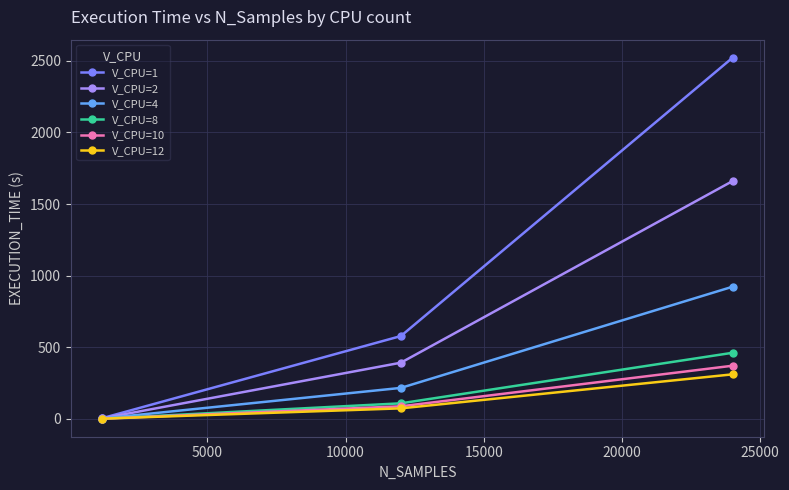

Count the number of data series in this chart.

6